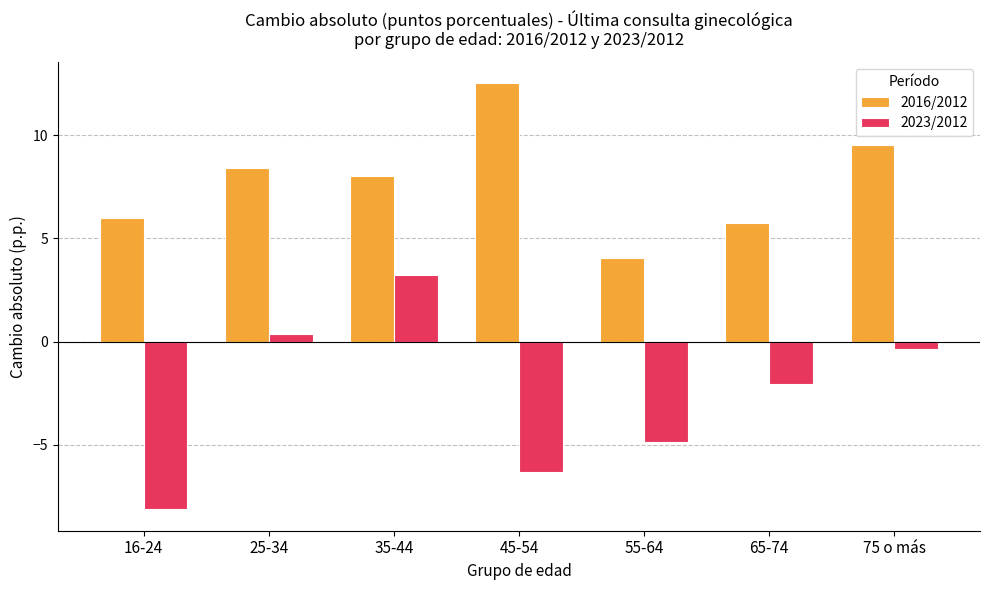

List the series in order of their peak value, lowest first.

2023/2012, 2016/2012